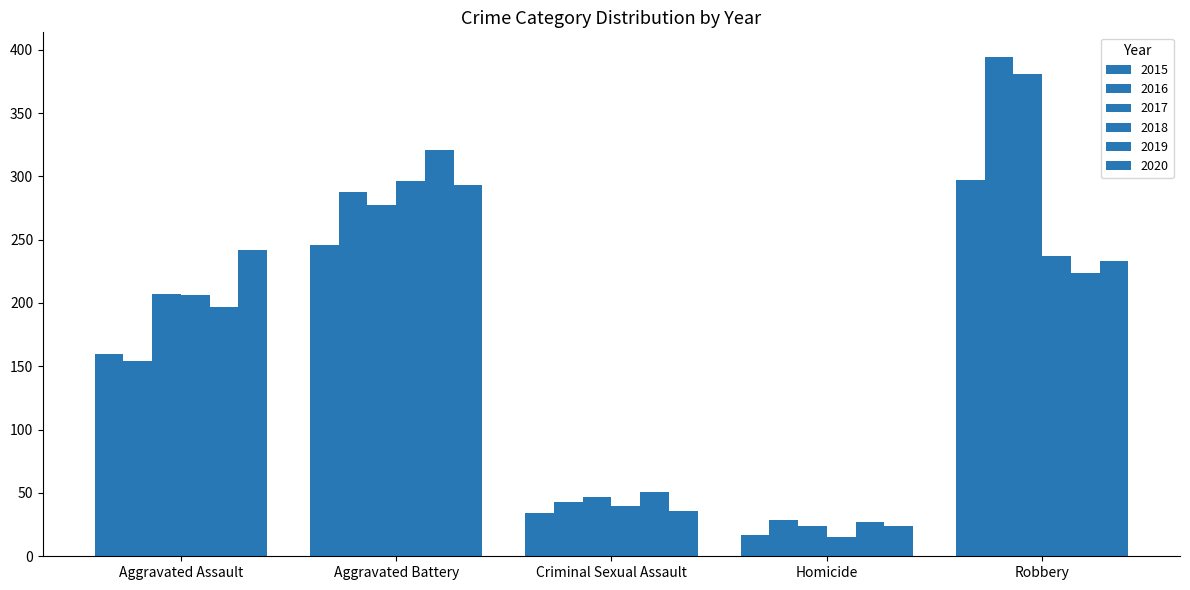

How many bars are there in each group?

6